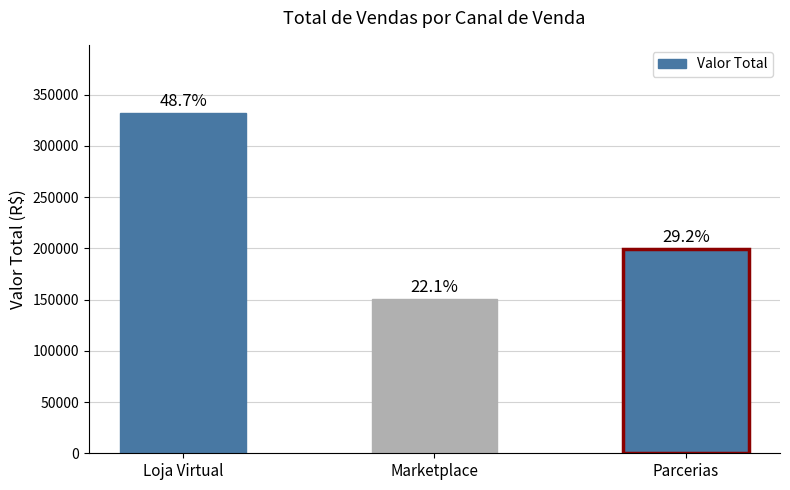

The value at Loja Virtual is 140711. True or false?

False